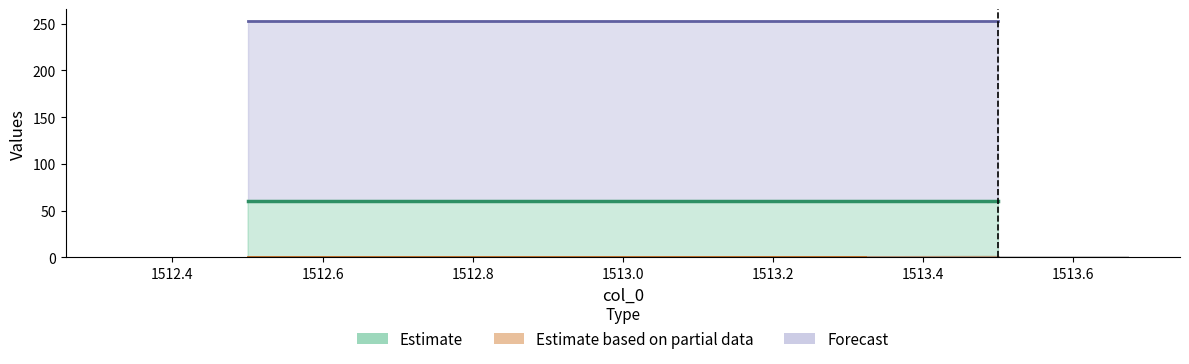

The chart shows a value of 0.5 at 1512.4. True or false?

True